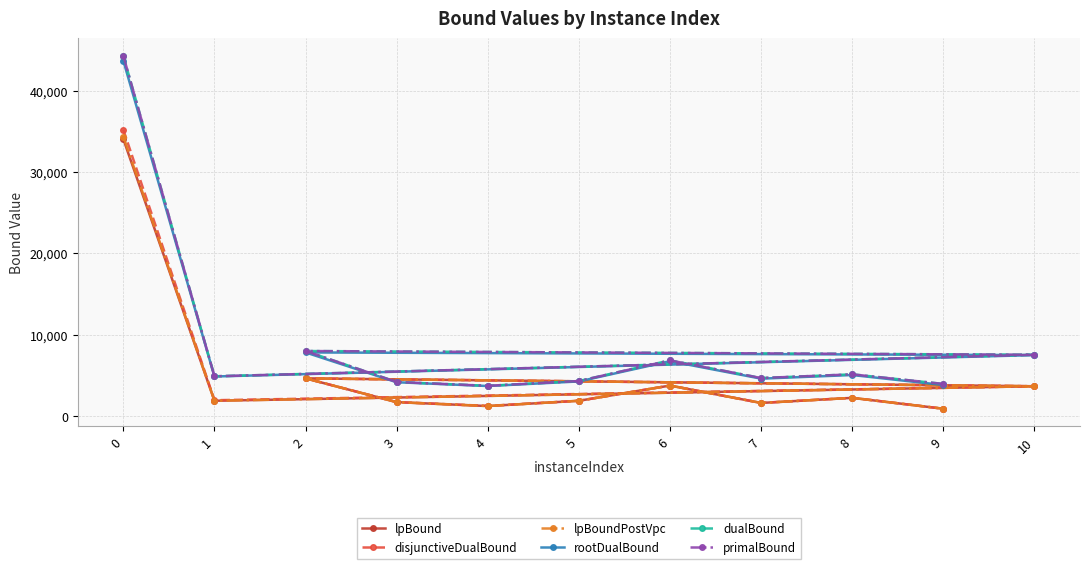

Where is the first local maximum for lpBoundPostVpc?

2